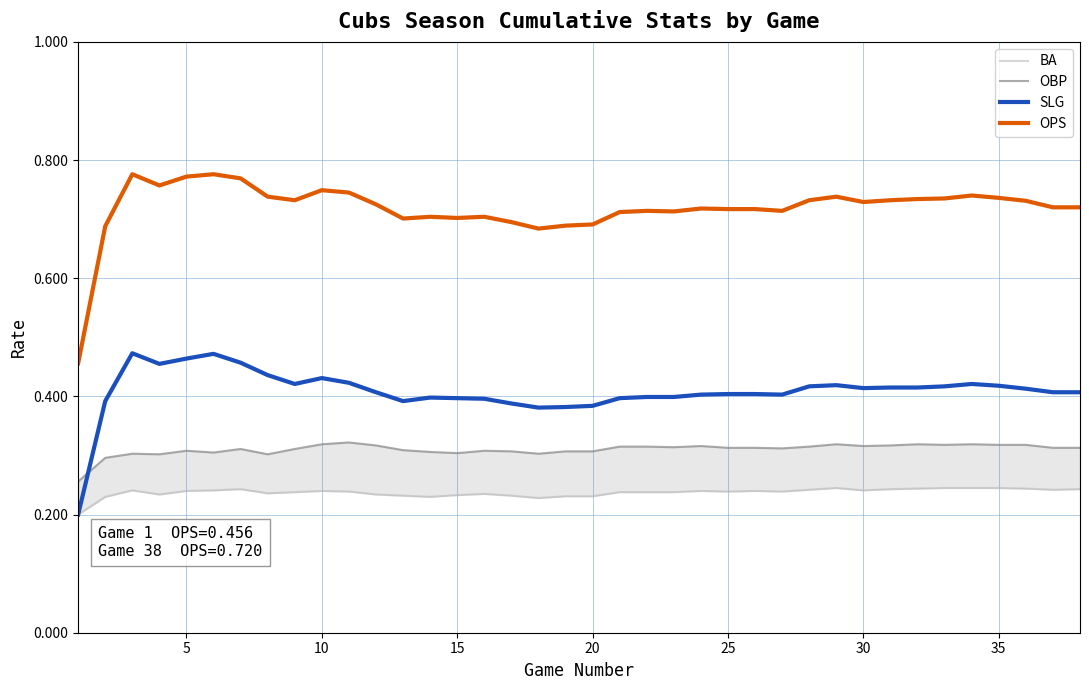

What is the average value of the SLG series?

0.4